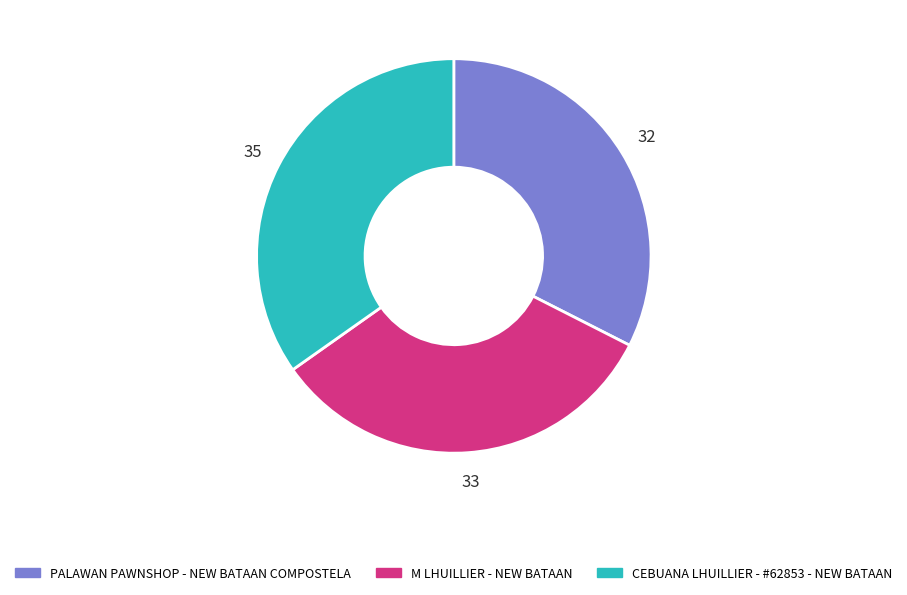

What is the ratio of the value at M LHUILLIER - NEW BATAAN to the value at CEBUANA LHUILLIER - #62853 - NEW BATAAN?

0.9